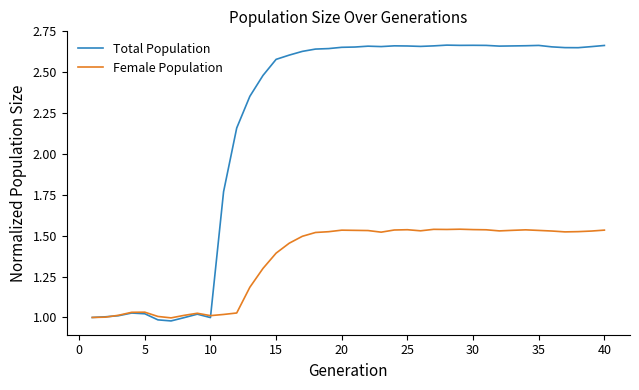

Which series has the largest total across all categories?

Total Population